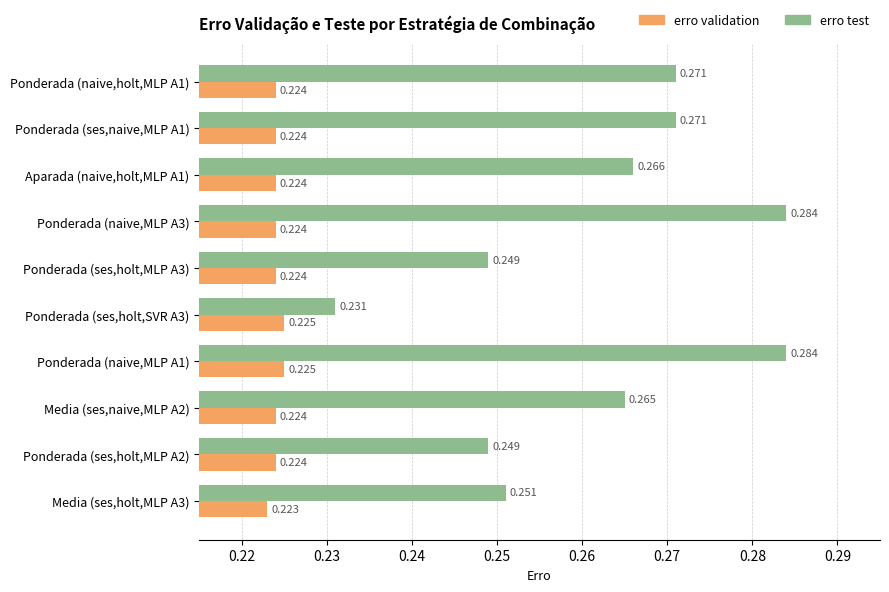

At Ponderada (ses,naive,MLP A1), list the series in order from smallest to largest.

erro validation, erro test